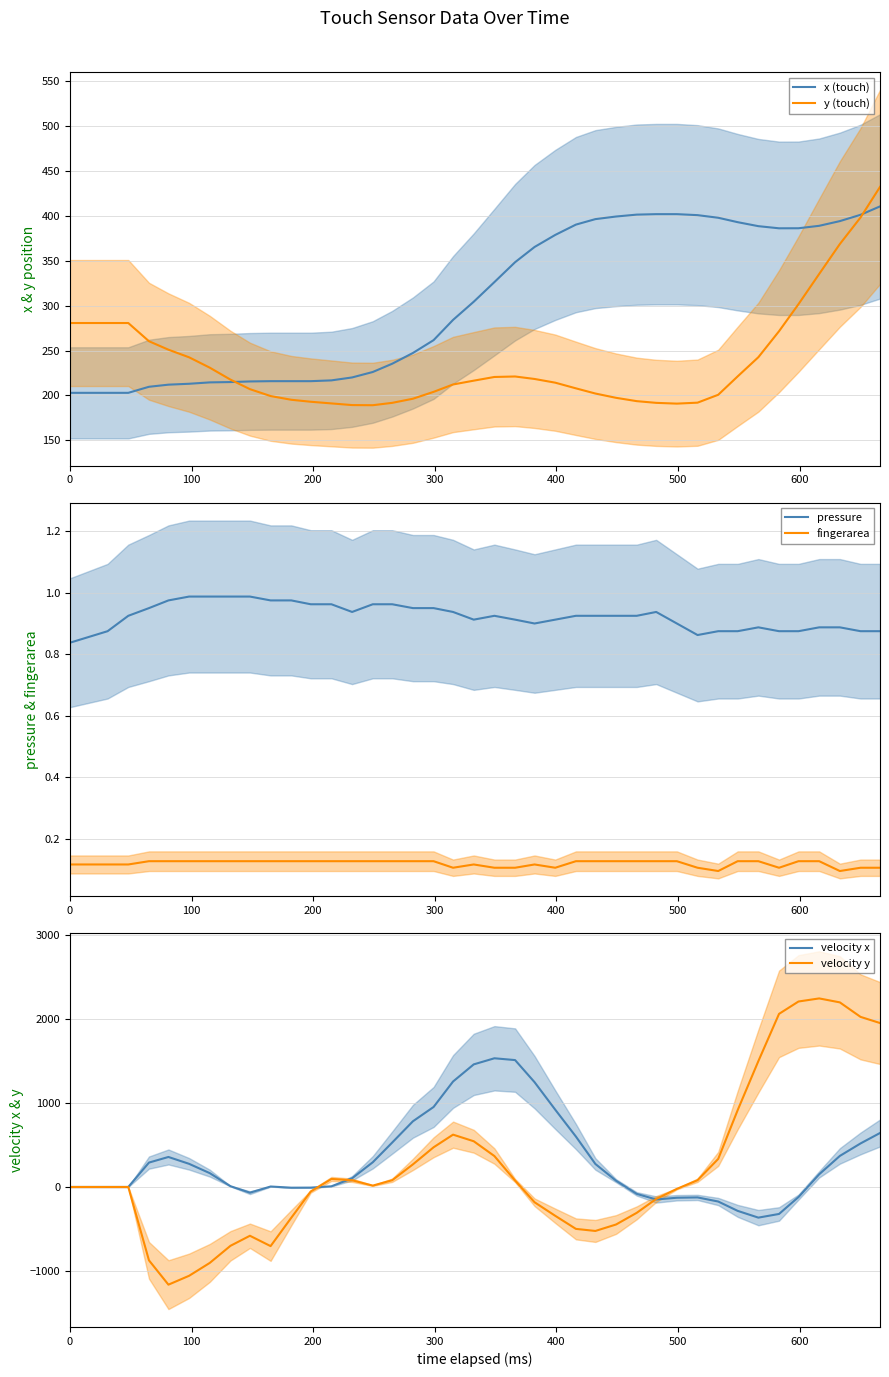

What is the highest value of the y (touch) series?

432.2